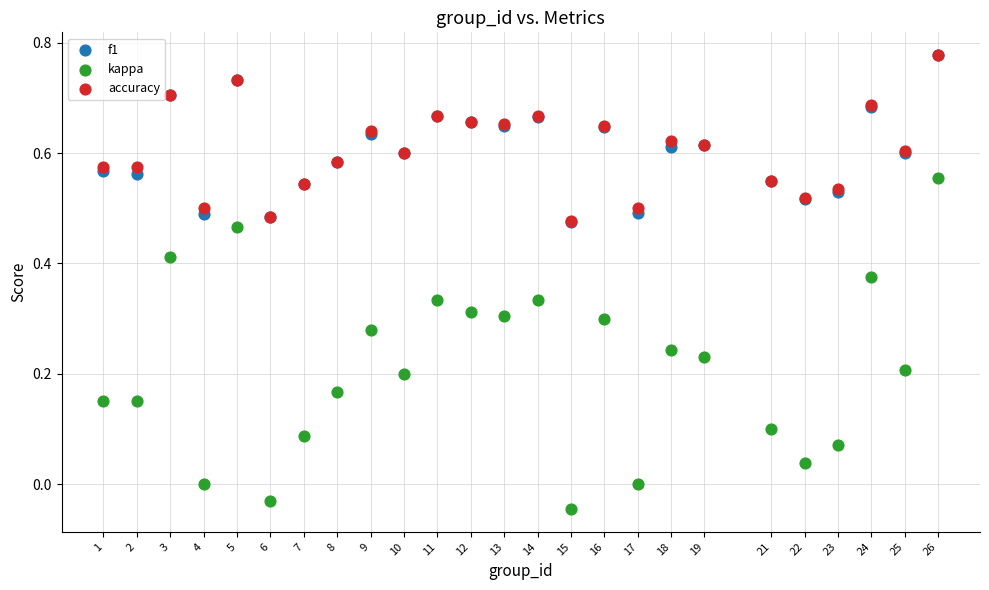

Which series has the largest Y range (max minus min)?

kappa